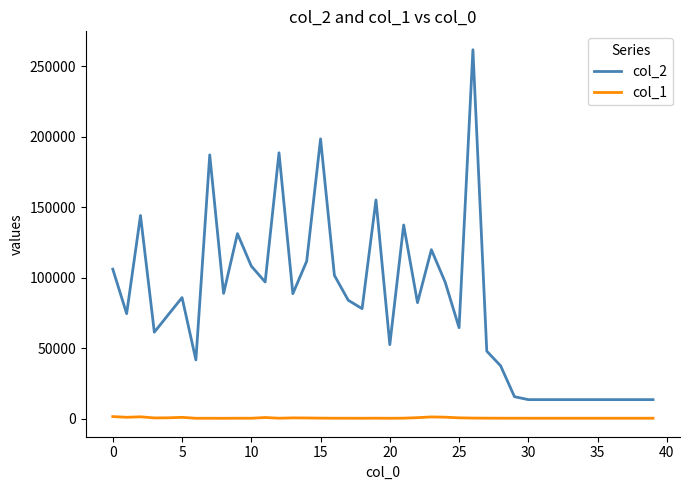

How many lines are shown in the chart?

2